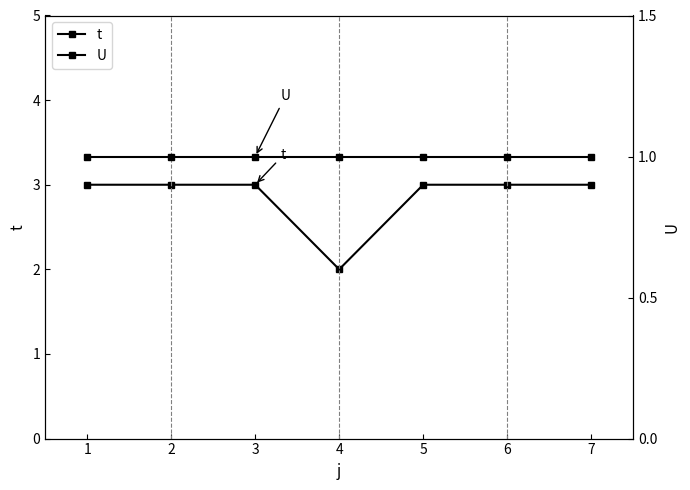

Reading left to right, extract all data points from this chart.

t: 3	3	3	2	3	3	3
U: 1	1	1	1	1	1	1